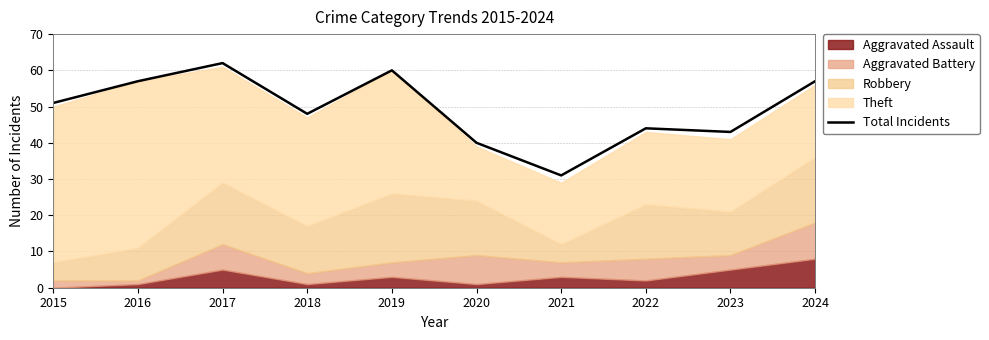

At which label does the data first exceed 51?

2016